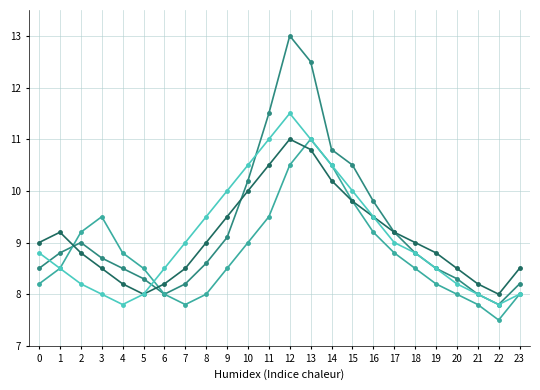

At which category is the sum across all series the highest?

12